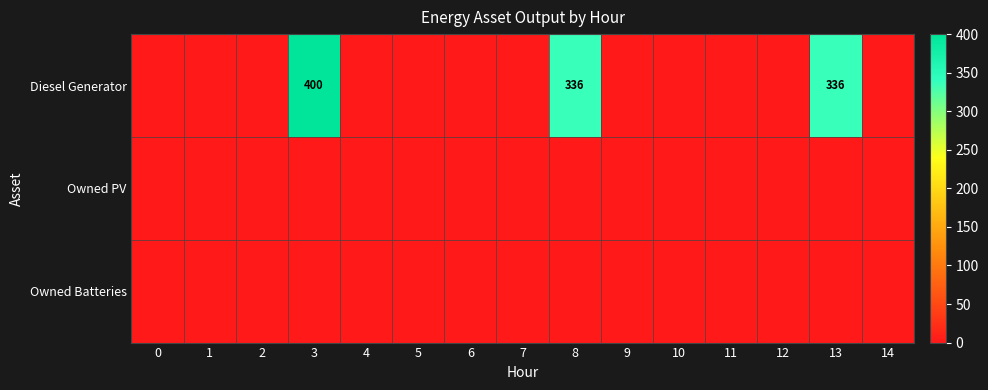

Which label corresponds to the largest value in the chart?

3